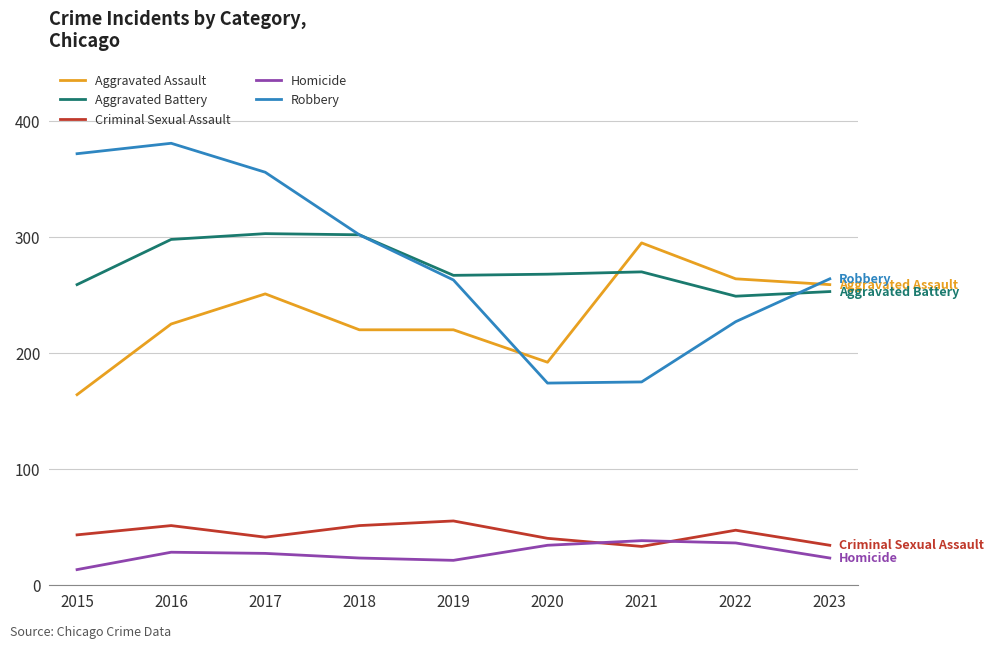

What is the total value across all series at 2023?

833